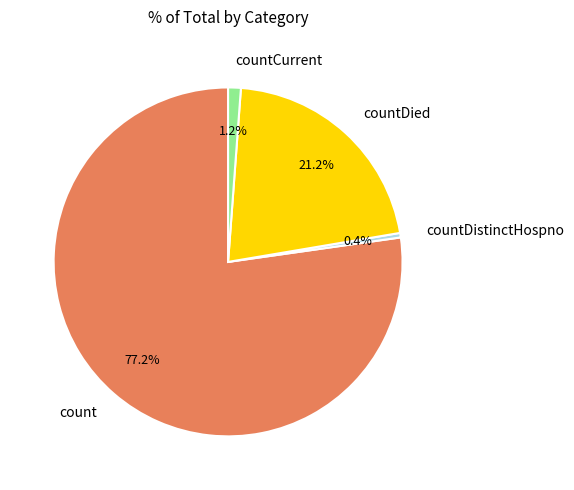

True or false: countCurrent accounts for 1% of the total.

True